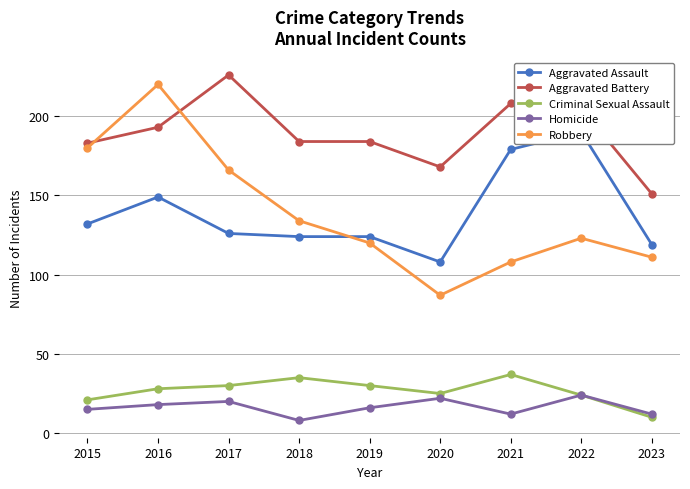

What is the total value across all series at 2021?

544